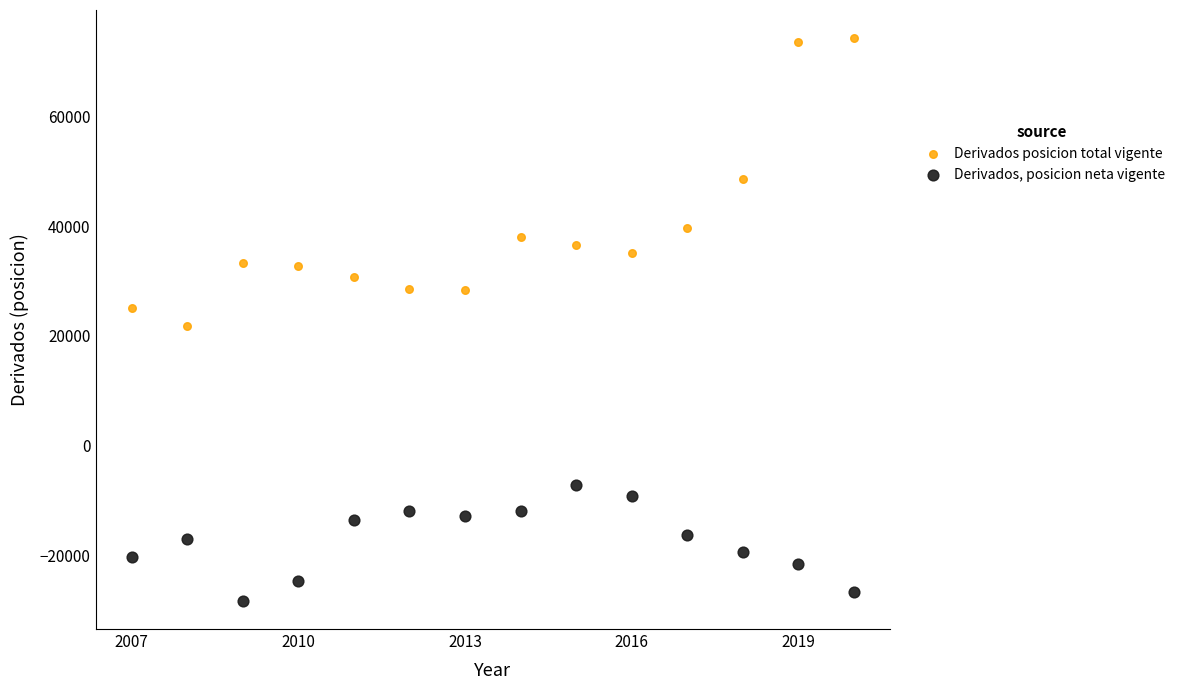

Which series has the largest Y range (max minus min)?

Derivados posicion total vigente